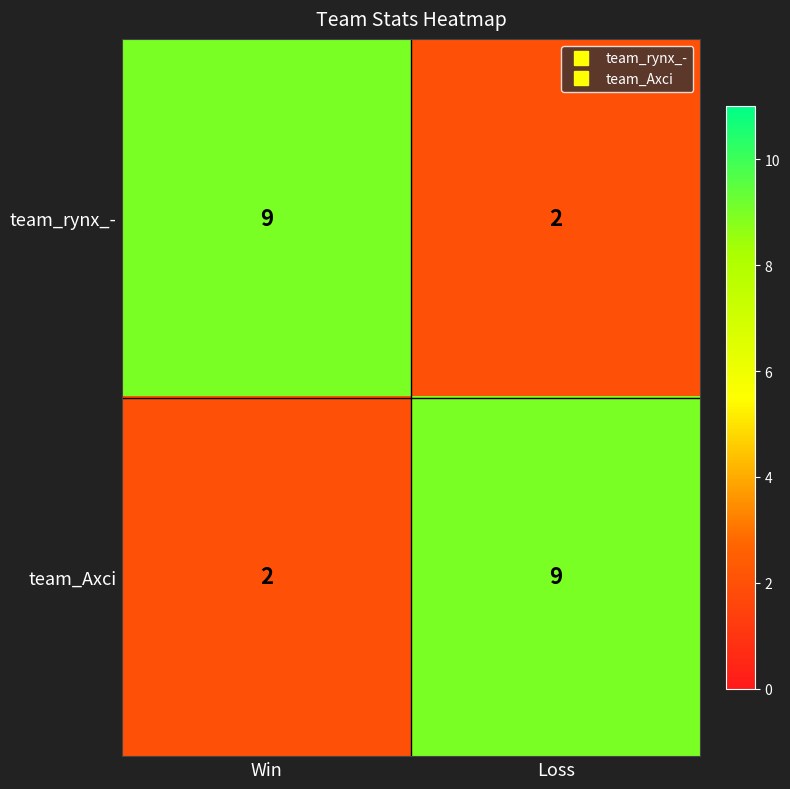

How many data points does each series have?

2